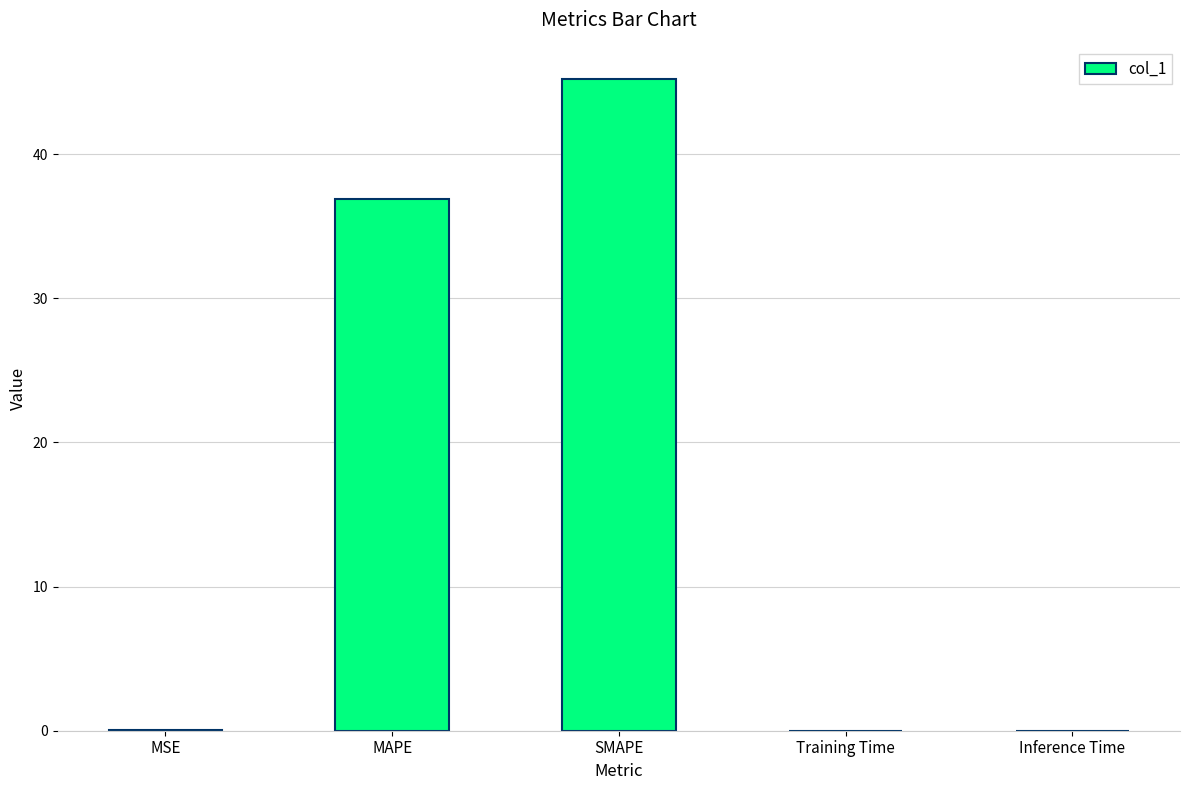

Which category has the highest value across all series?

SMAPE